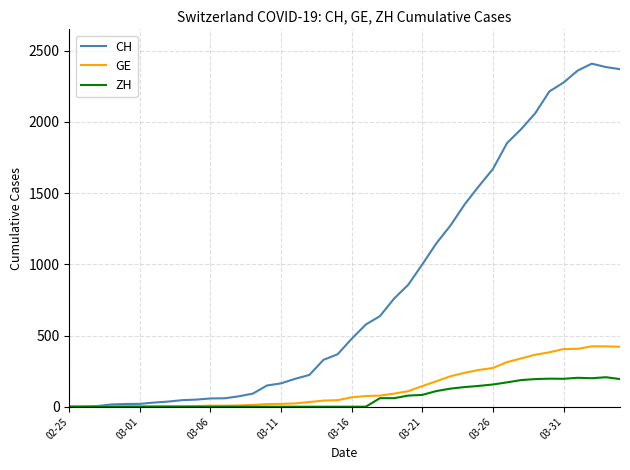

Which series has the largest range (max minus min)?

CH